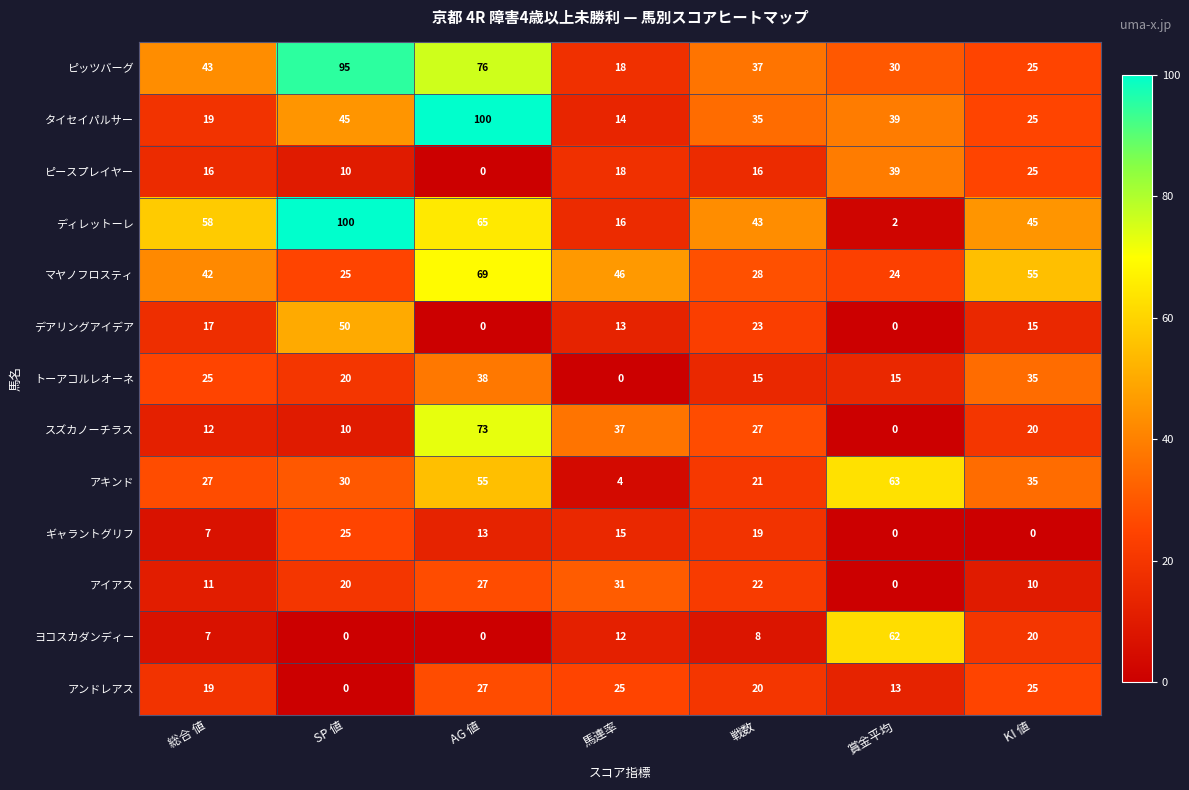

What is the spread (max minus min) of values at 馬連率?

46